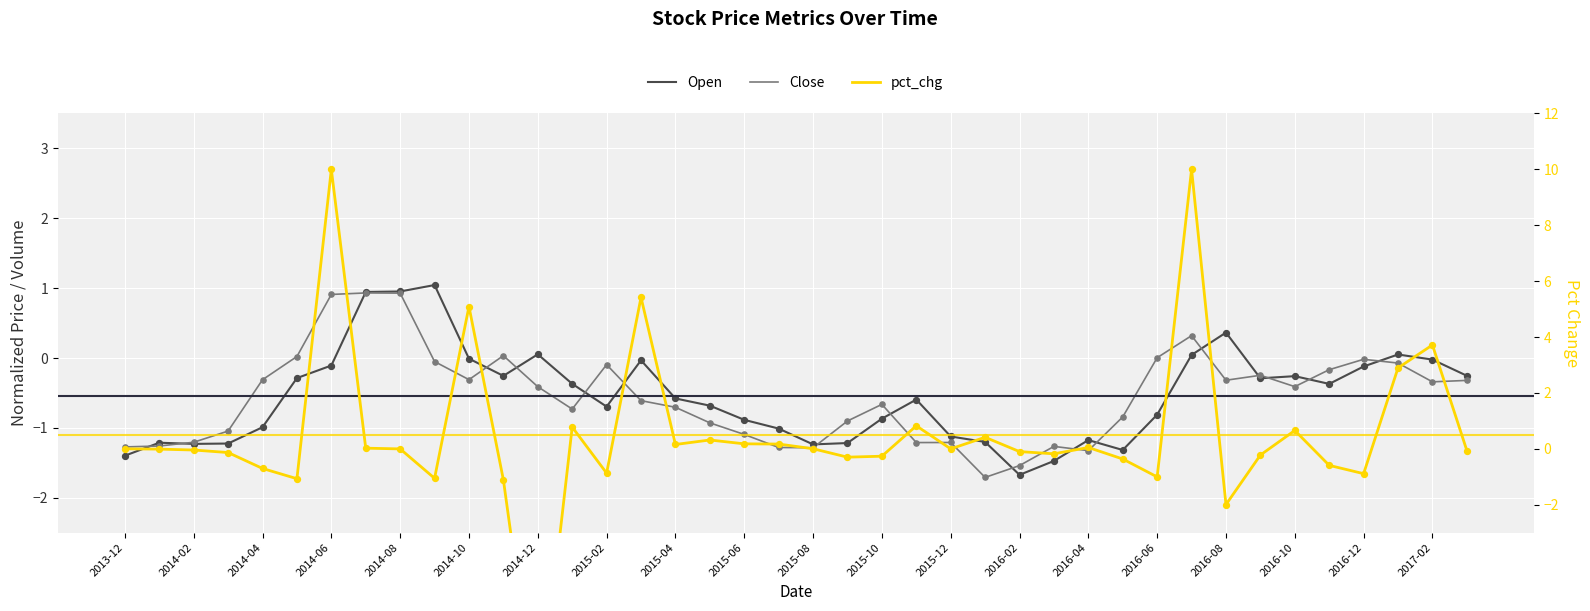

Which series has the largest total across all categories?

pct_chg